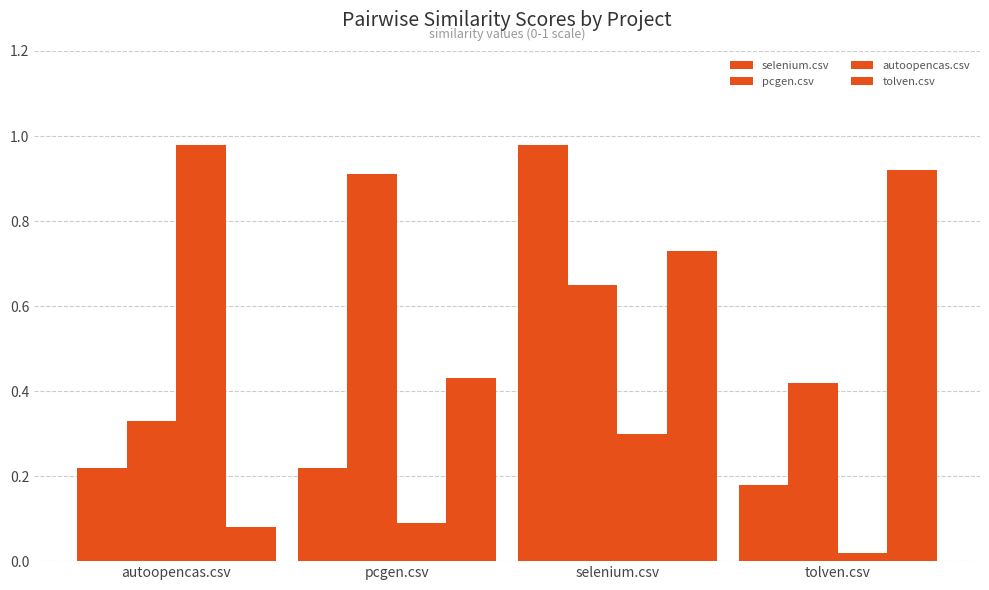

Where is selenium.csv nearest to the value 0?

tolven.csv